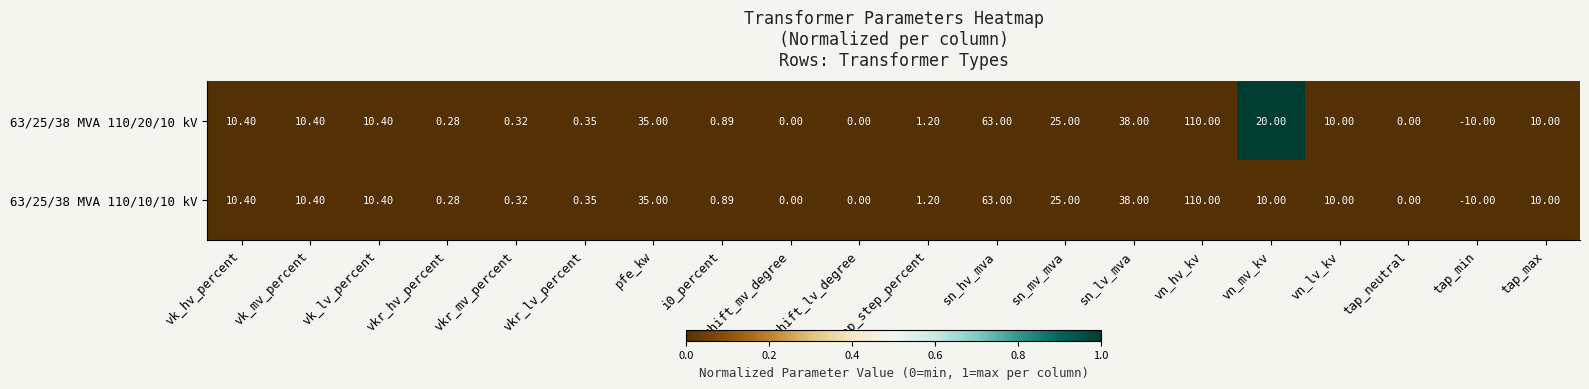

Which label corresponds to the smallest value in the chart?

tap_min